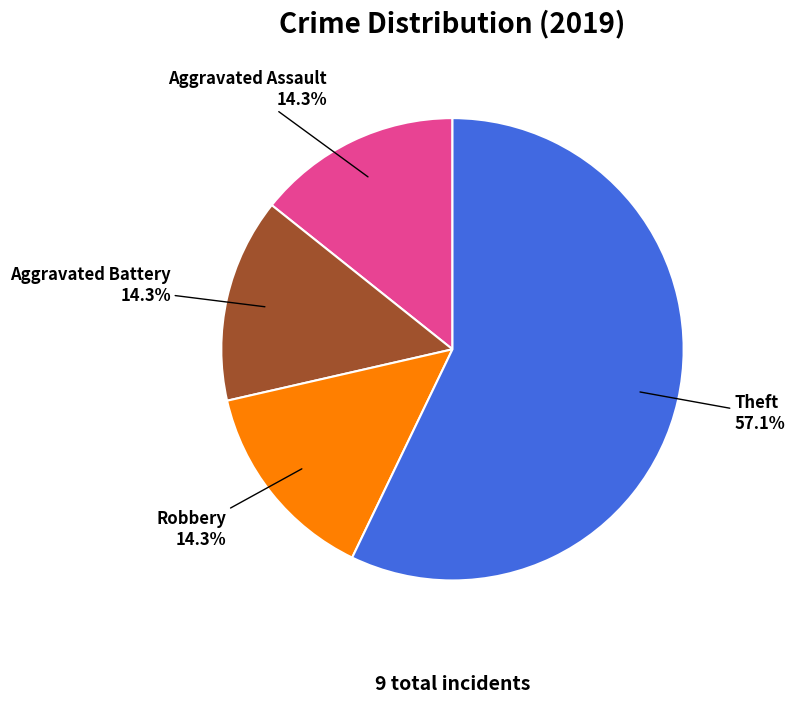

Is it true that Theft is 57% of the pie?

True